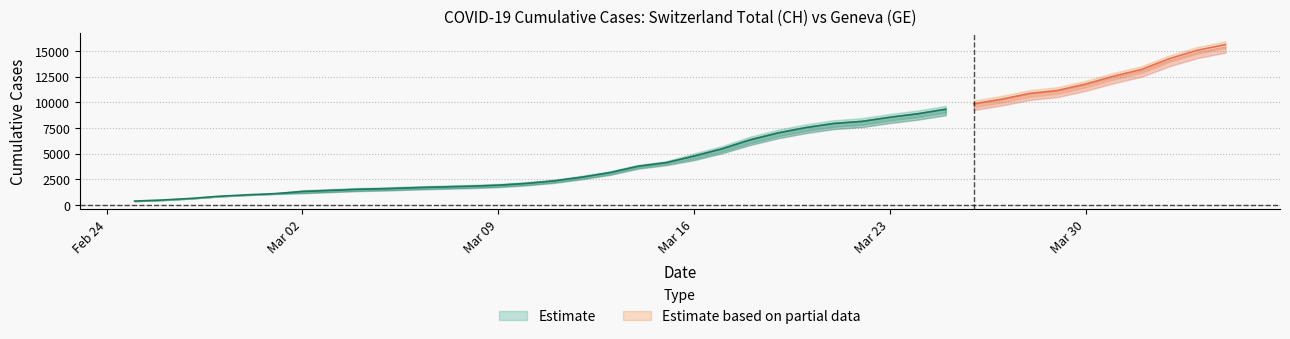

Reading left to right, what are all the values shown in this chart?

CH: 375	479	630	840	981	1113	1436	1544	1652	1715	1809	1885	1952	2051	2226	2472	2845	3291	3908	4259	5012	5731	6644	7323	7847	8249	8449	8855	9196	9642	10162	10613	11175	11467	12086	12852	13505	14561	15375	15926
GE: 375	479	630	840	981	1083	1171	1278	1384	1447	1538	1614	1681	1780	1955	2201	2574	3010	3627	3978	4485	5174	6002	6681	7205	7607	7807	8213	8554	9000	9520	9971	10533	10825	11444	12210	12863	13919	14733	15284